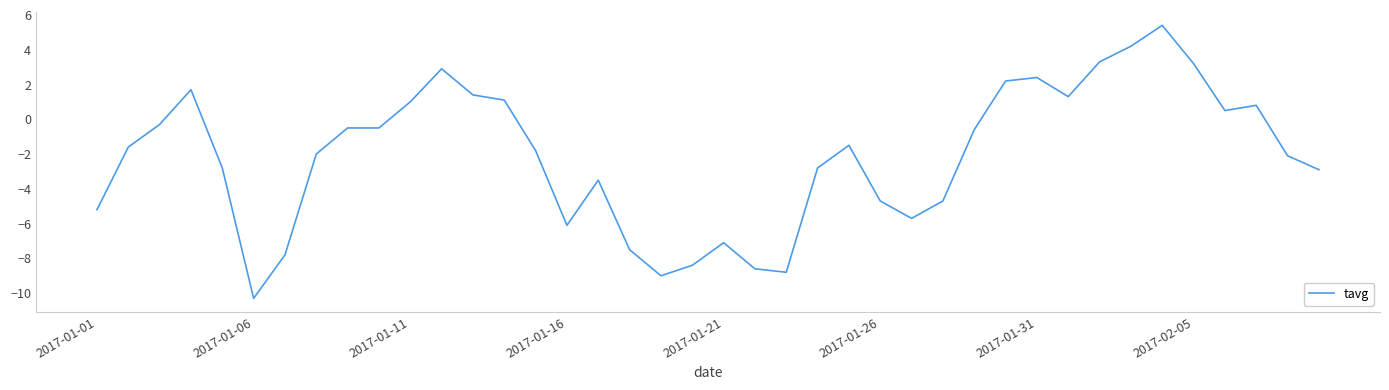

What is the difference between the maximum and minimum values?

15.7